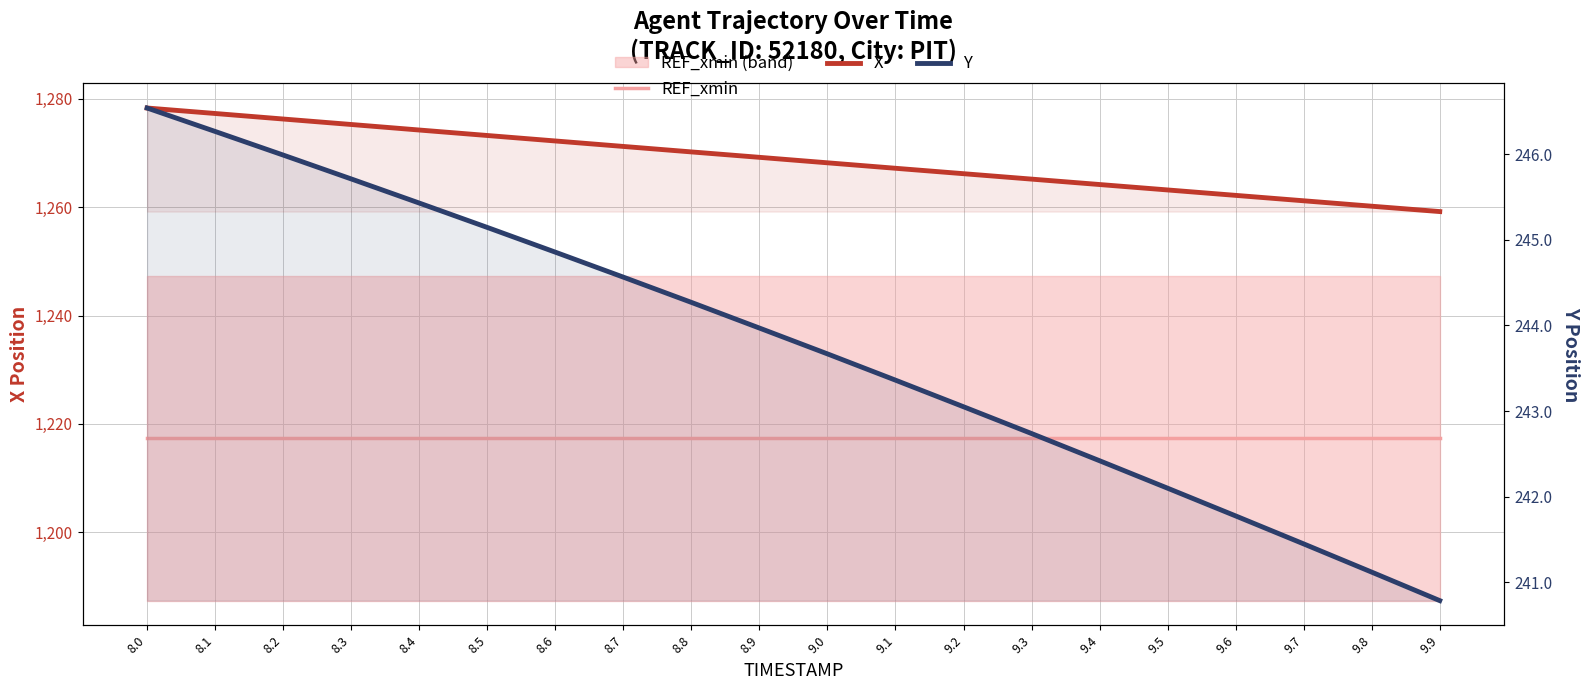

What is the lowest value of the X series?

1259.2